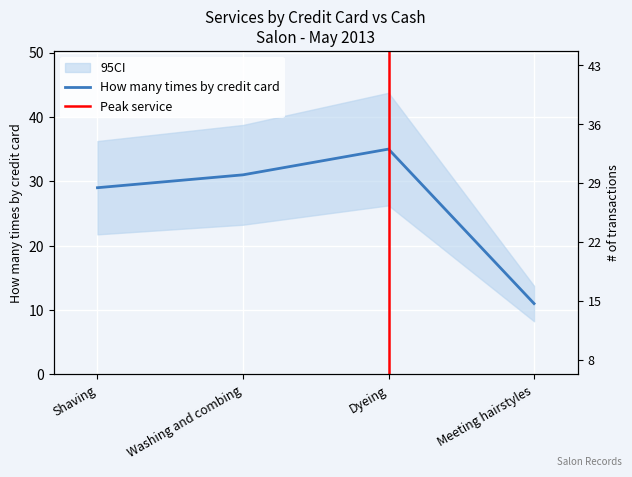

Rank the categories by value from highest to lowest.

Dyeing, Washing and combing, Shaving, Meeting hairstyles